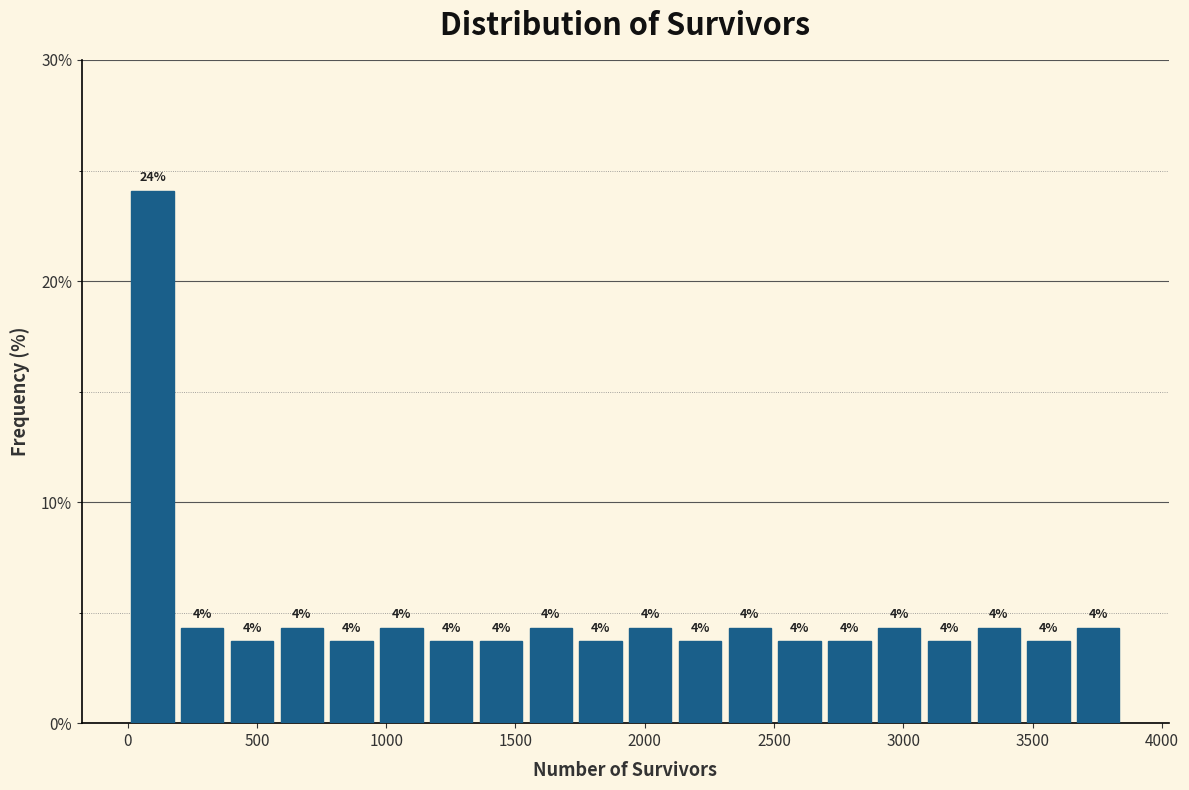

Around what value on the x-axis is the tallest bar? Give the approximate position of its centre, as read against the axis.

100